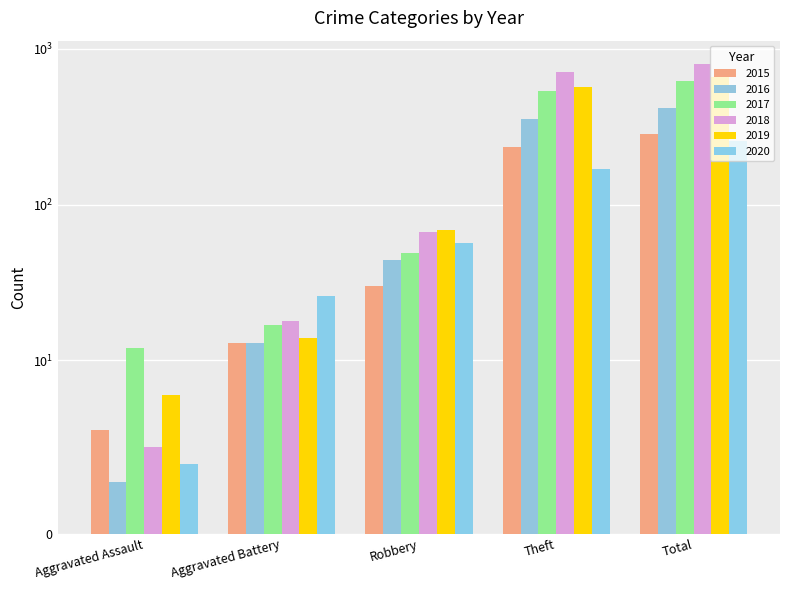

Are the bars horizontal?

No